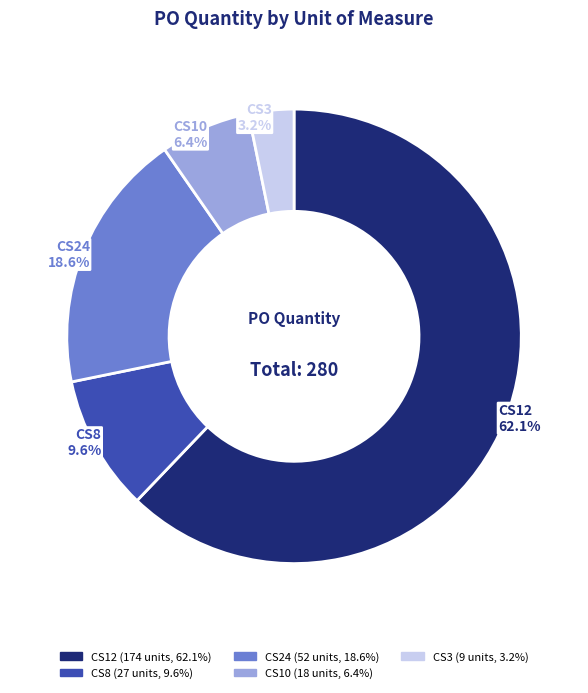

Is there a majority slice in this chart?

Yes